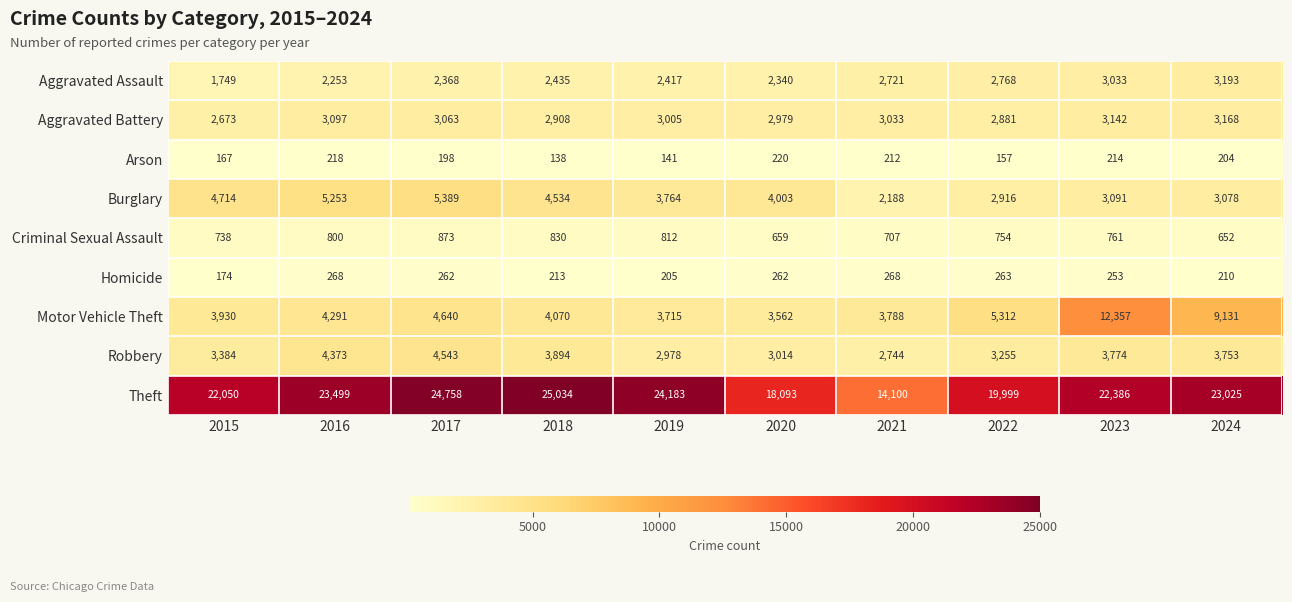

What is the difference between the maximum and second lowest values in the Burglary series?

2473